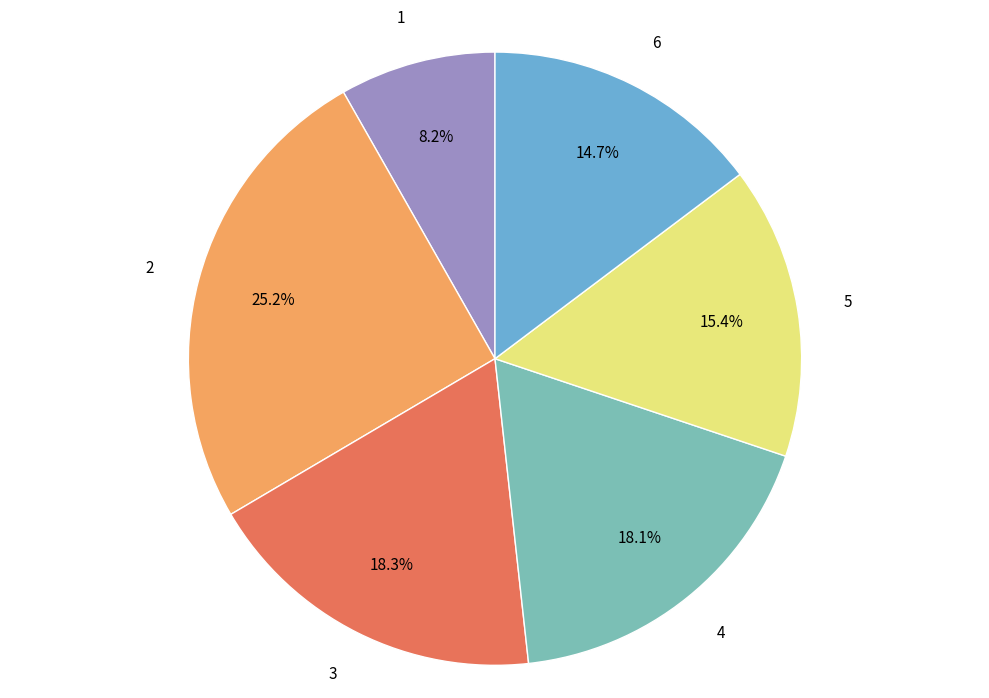

Is there any slice that represents more than half of the pie?

No